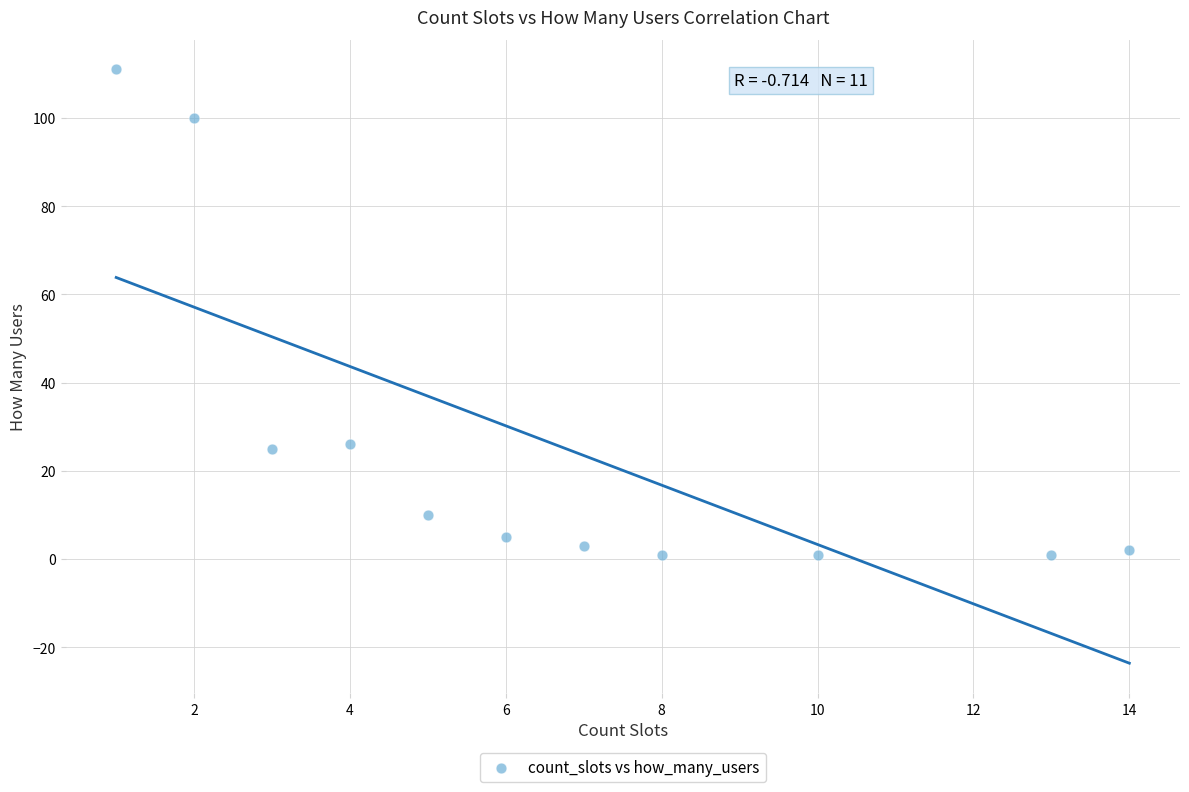

What is the range of Y values (max minus min)?

110